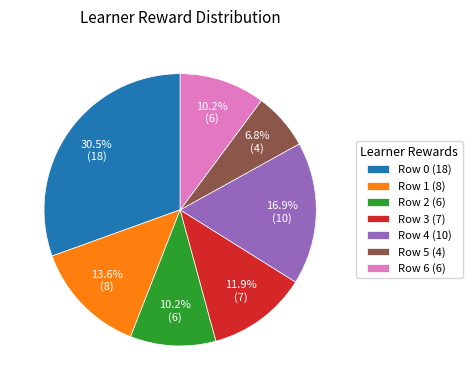

Is the sum of Row 1 (8) and Row 4 (10) greater than half?

No